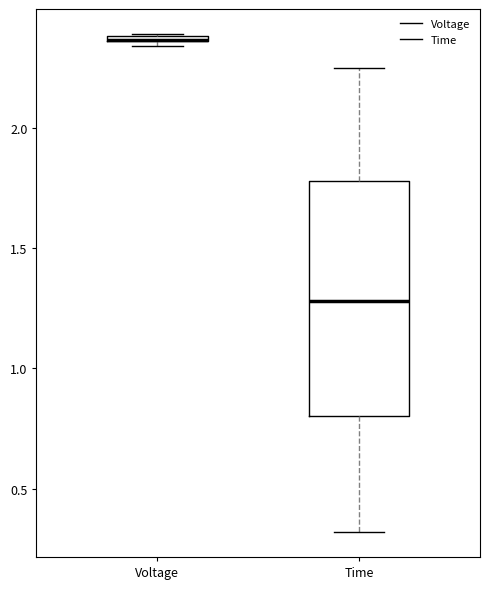

Where is the upper edge of the box for Time on the y-axis? The values are not printed on the chart, so give them approximately, as read against the axis.

1.80